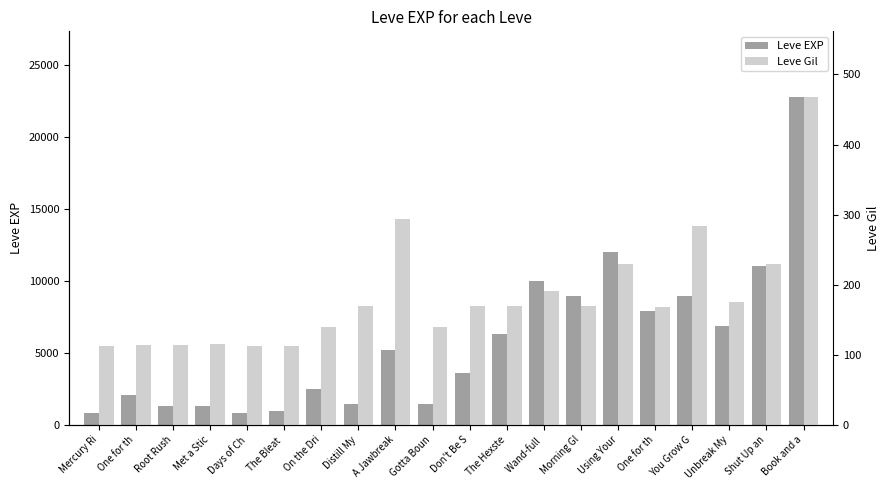

At which category is the sum across all series the highest?

Book and a